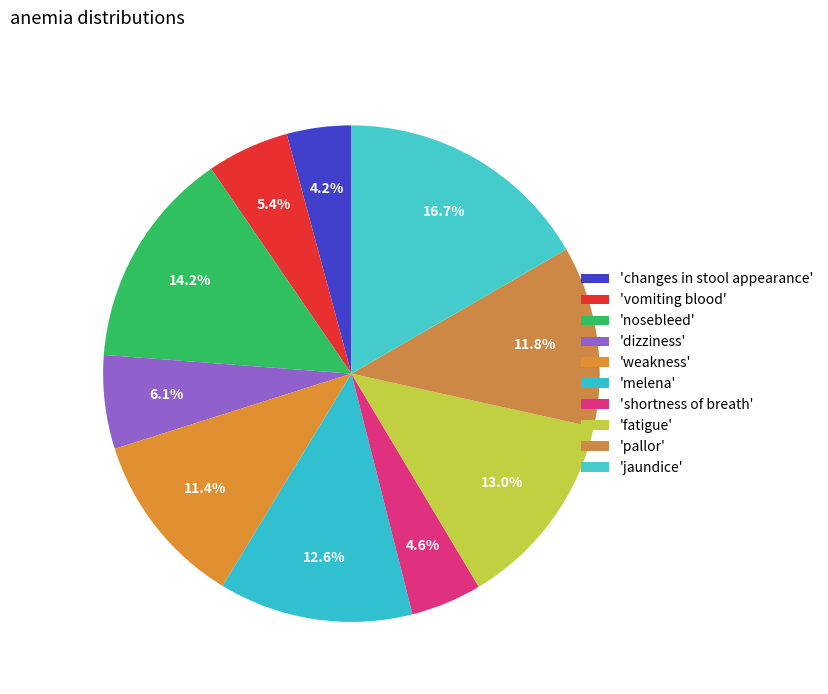

How many segments does this pie chart have?

10